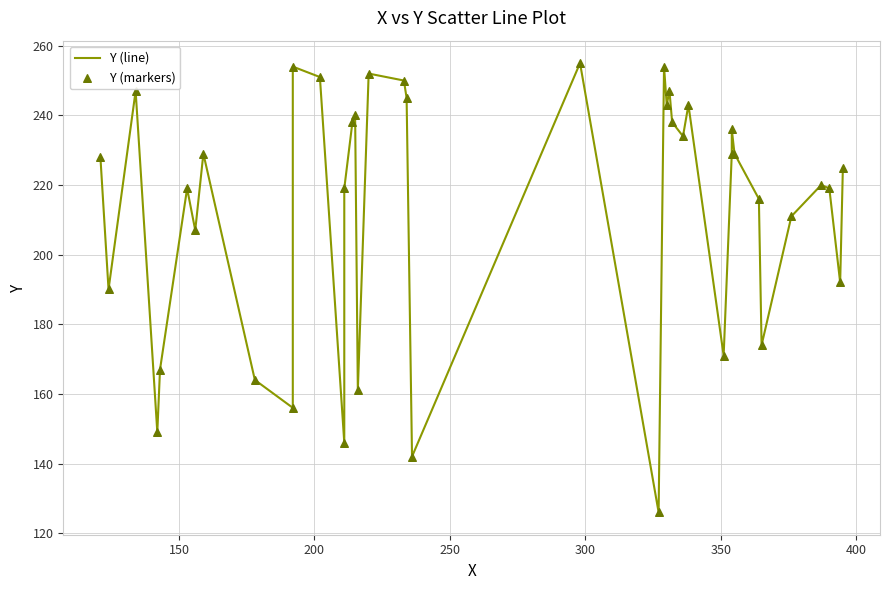

Is the value of Y (line) at 9 greater than the value of Y (markers) at 19?

No